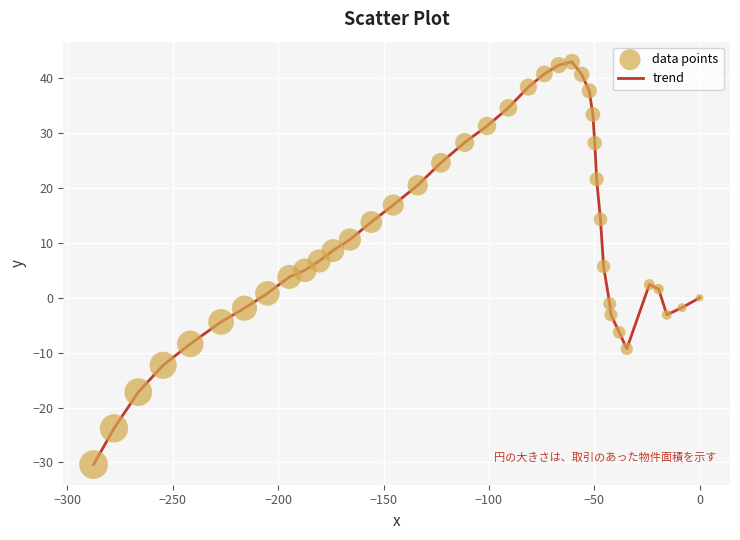

What is the smallest value displayed?

-30.4